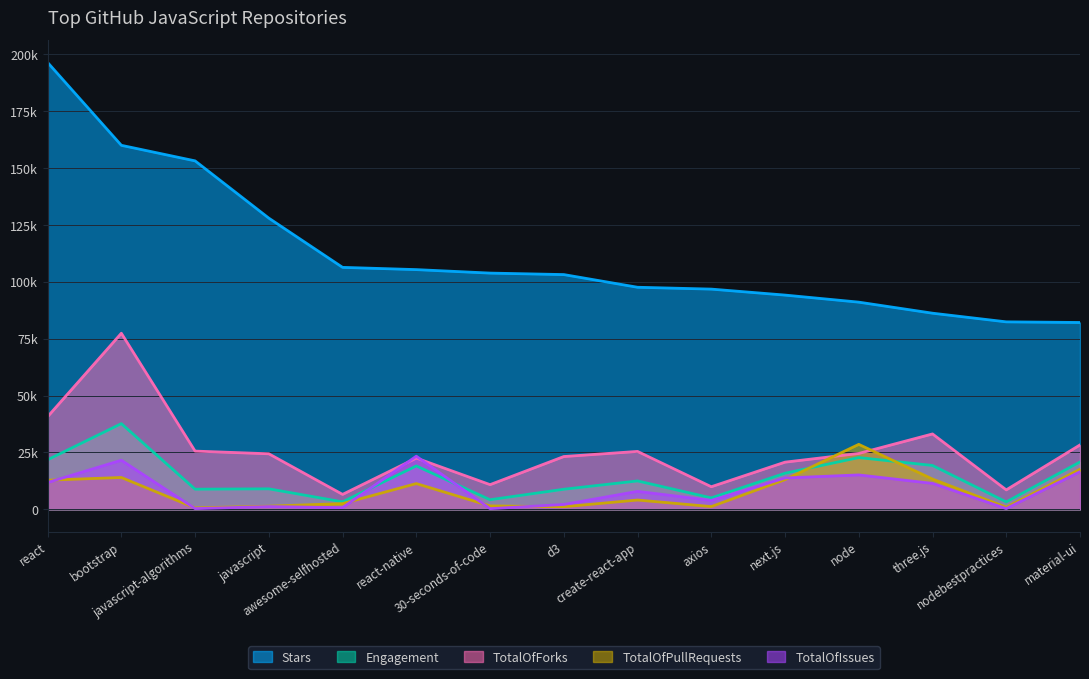

What is the smallest value displayed?

277.0